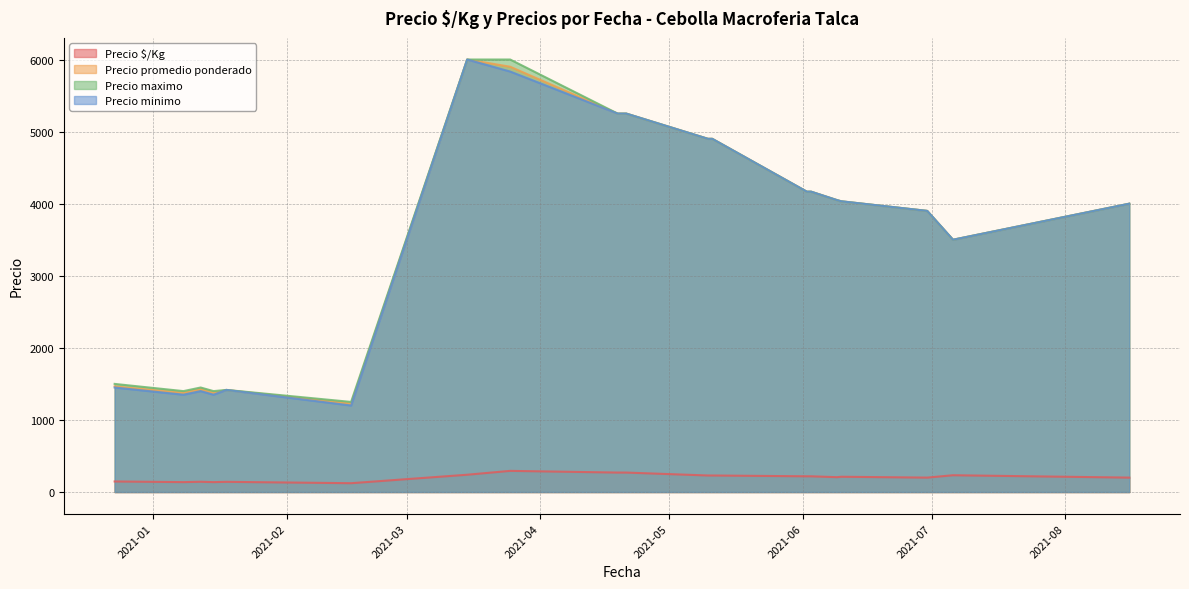

What is the sum of all Precio promedio ponderado values?

68299.7